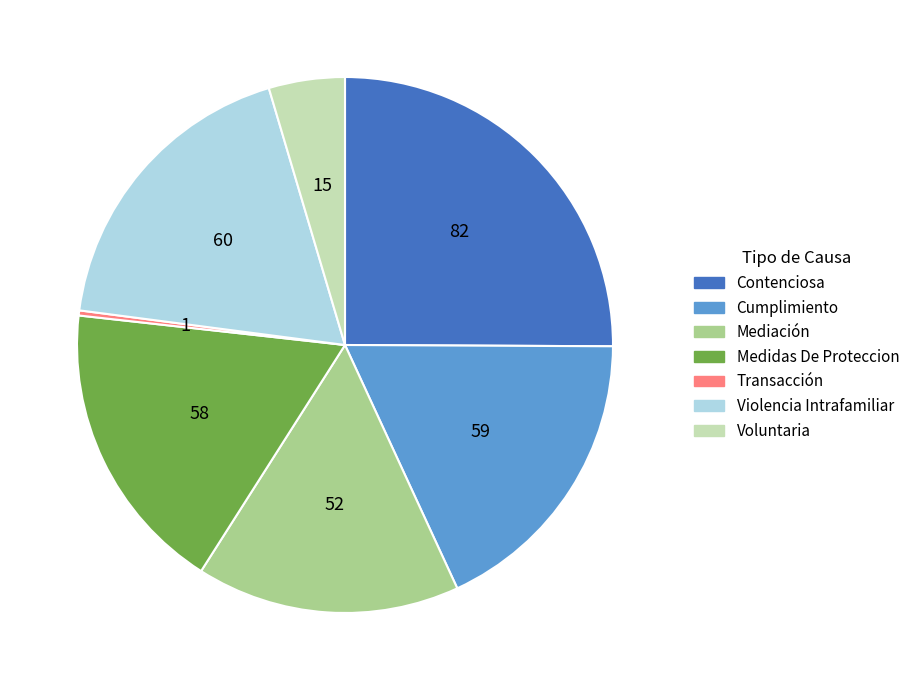

The Medidas De Proteccion slice represents 18% of the pie. True or false?

True